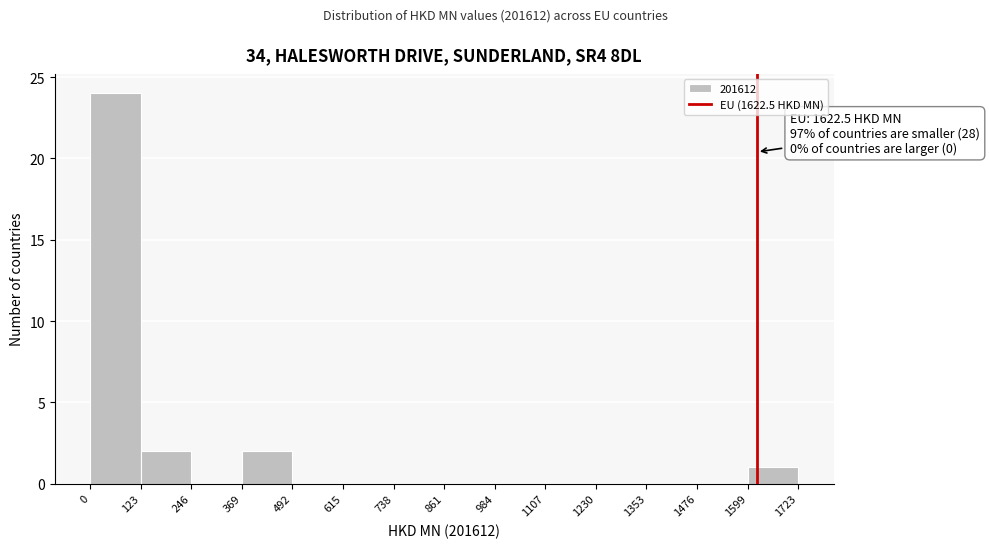

Which range on the x-axis has the tallest bar?

0 to 123